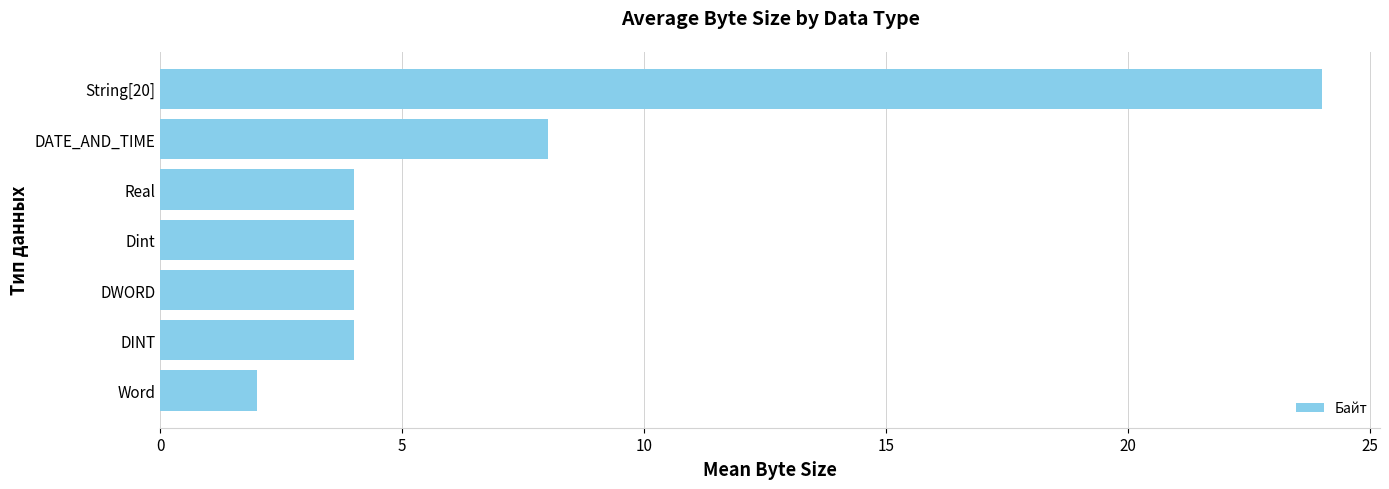

What is the ratio of the value at DWORD to the value at DINT?

1.0